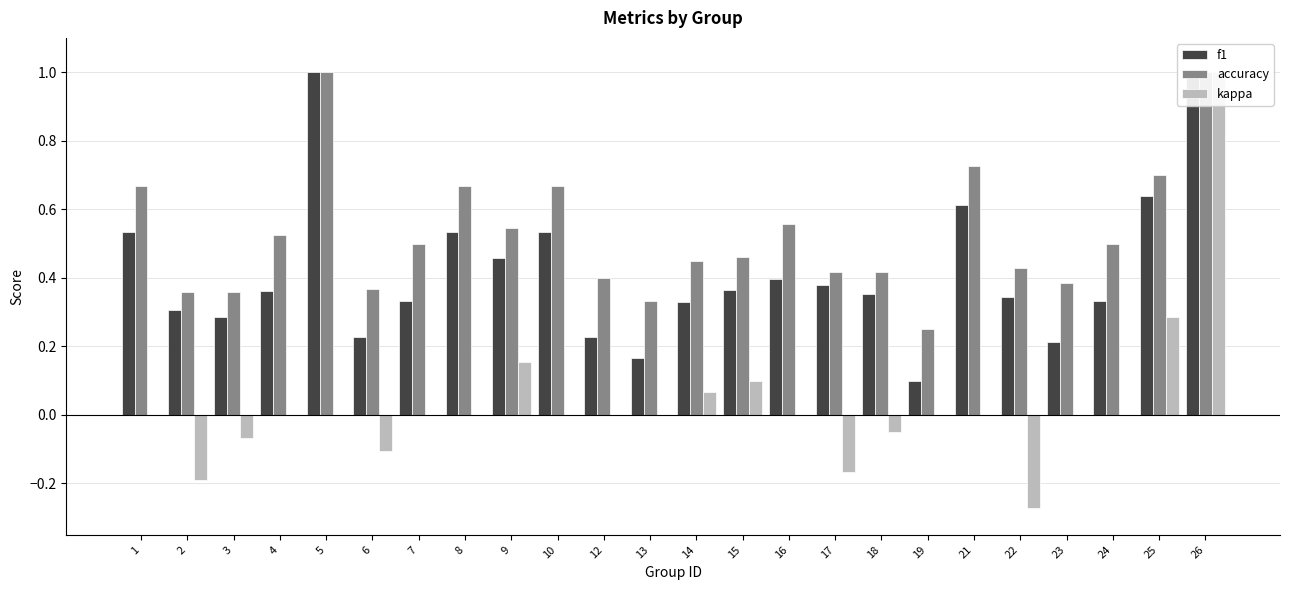

What are all the series names shown in the legend?

f1, accuracy, kappa